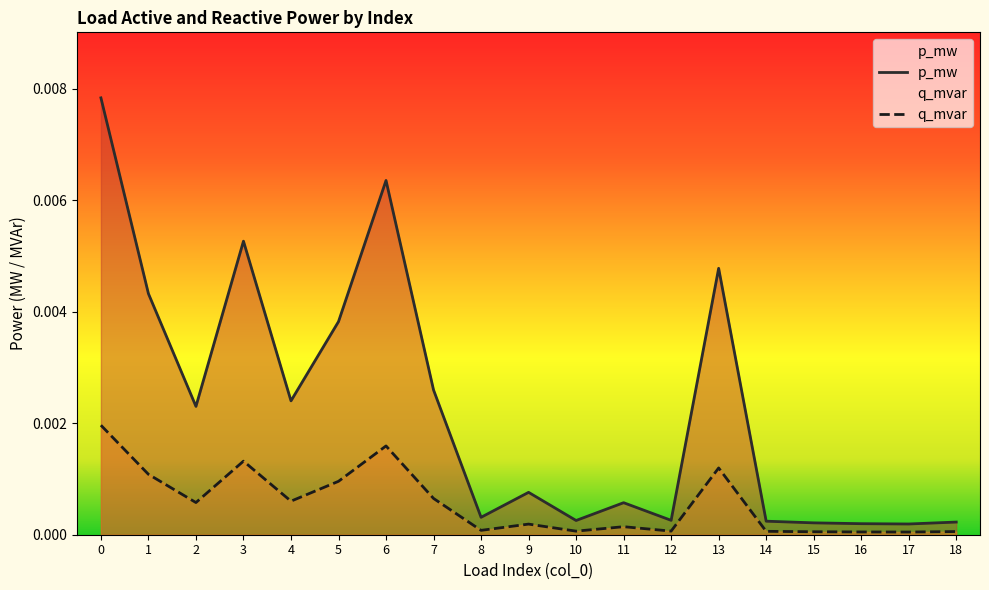

How many data points does each series have?

19